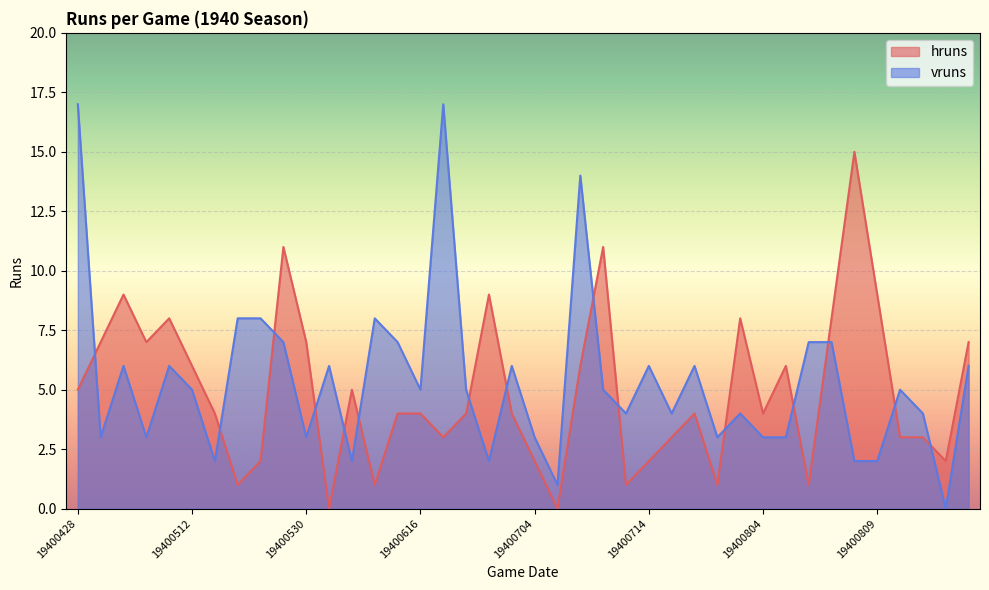

True or false: vruns has a value of 3 at 19400526.

False